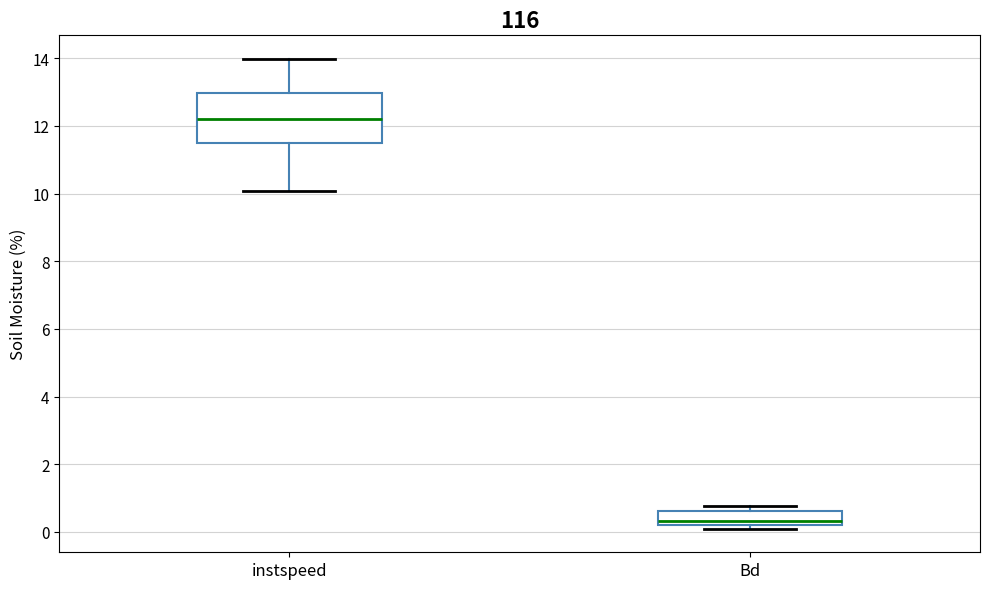

Reading left to right, transcribe this box plot: for each box, give where its median line is, the range the box spans, and where its two whiskers end, as read against the y-axis. The values are not printed on the chart, so give them approximately, as read against the axis.

instspeed: median 12.2, box 11.6 to 13.0, whiskers 10.0 to 14.0
Bd: median 0.4, box 0.2 to 0.6, whiskers 0.0 to 0.8